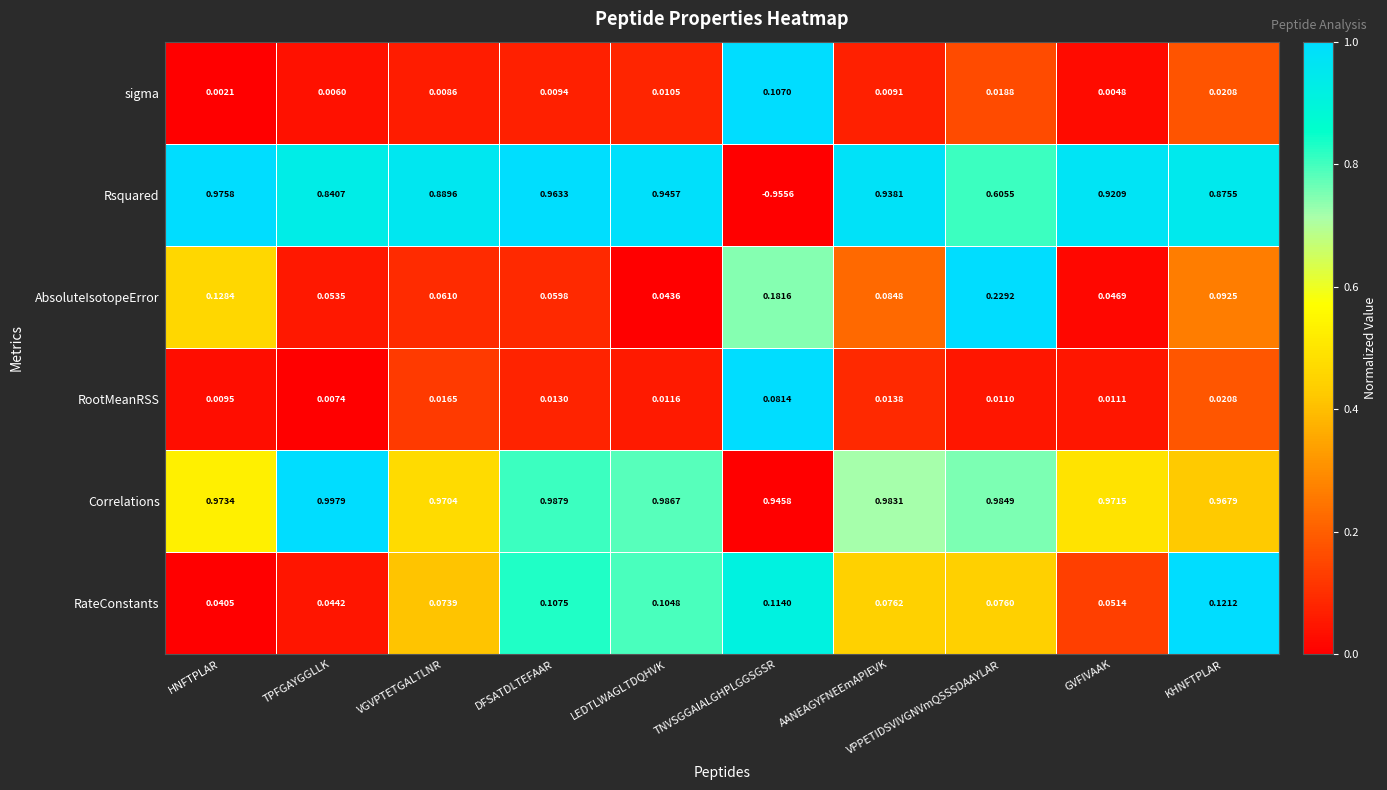

At which category is the sum across all series the highest?

DFSATDLTEFAAR